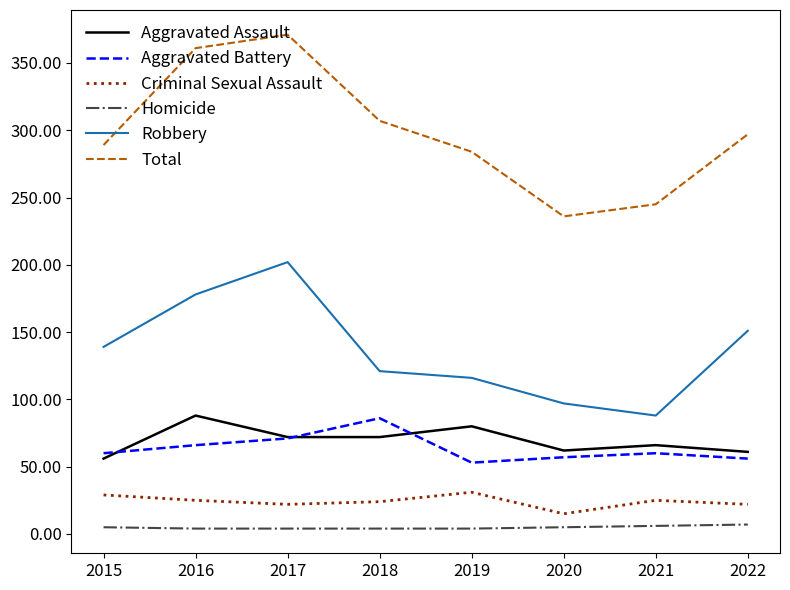

Rank the categories by Total value from highest to lowest.

2017, 2016, 2018, 2022, 2015, 2019, 2021, 2020